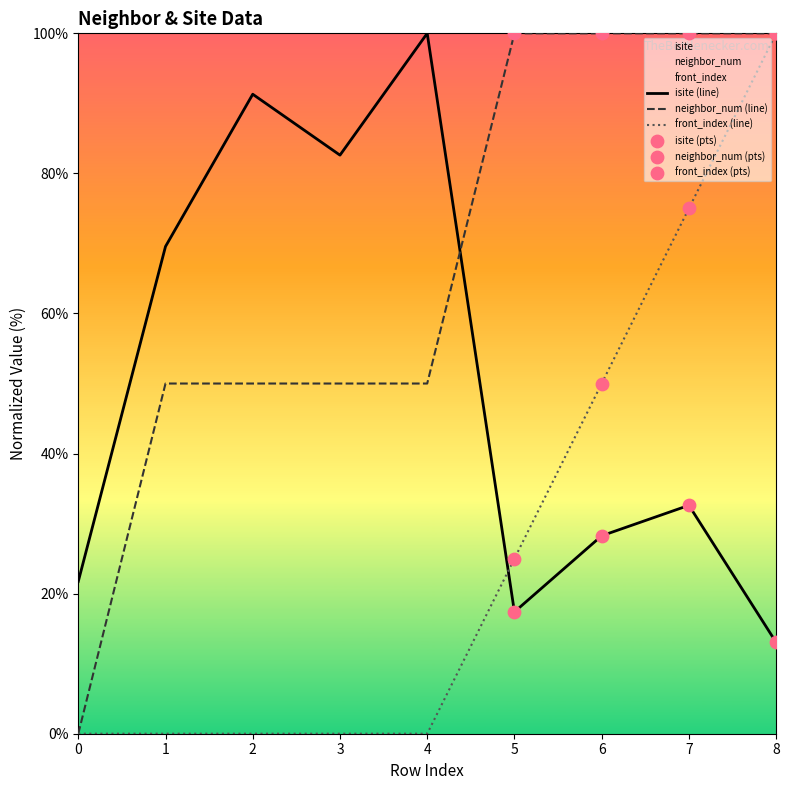

Which series reaches the minimum Y coordinate?

neighbor_num